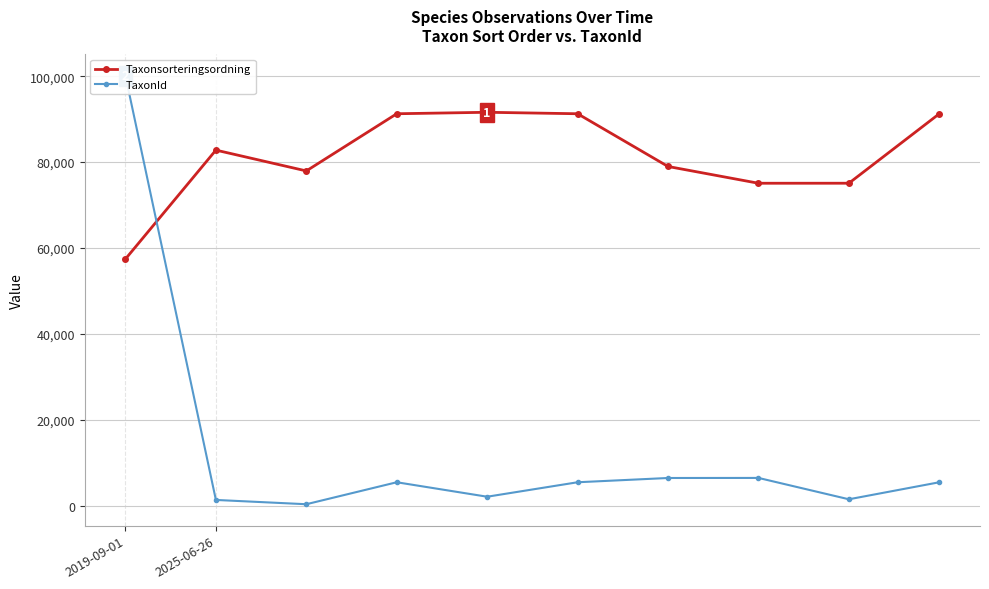

At which label is Taxonsorteringsordning closest to 74520?

7